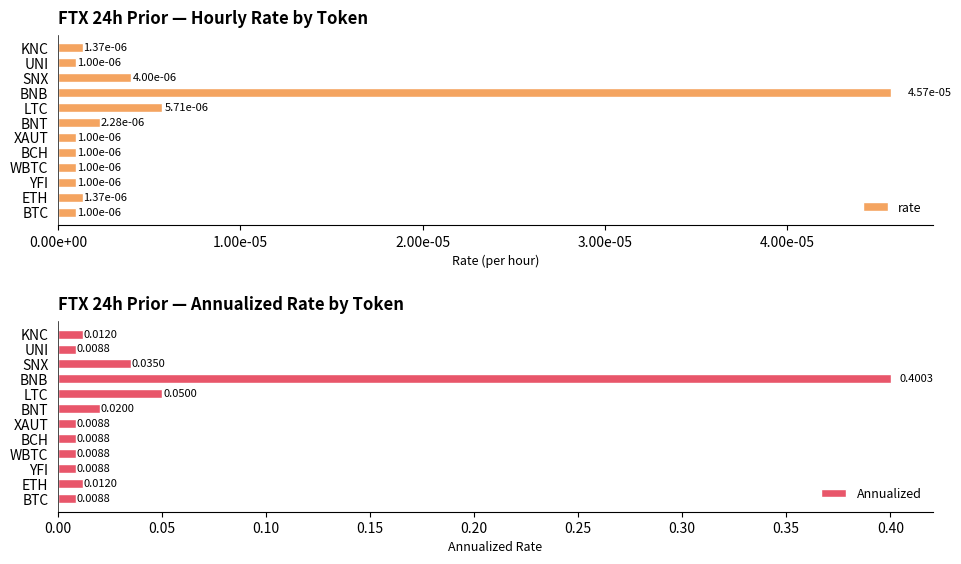

Does the chart contain stacked bars?

No